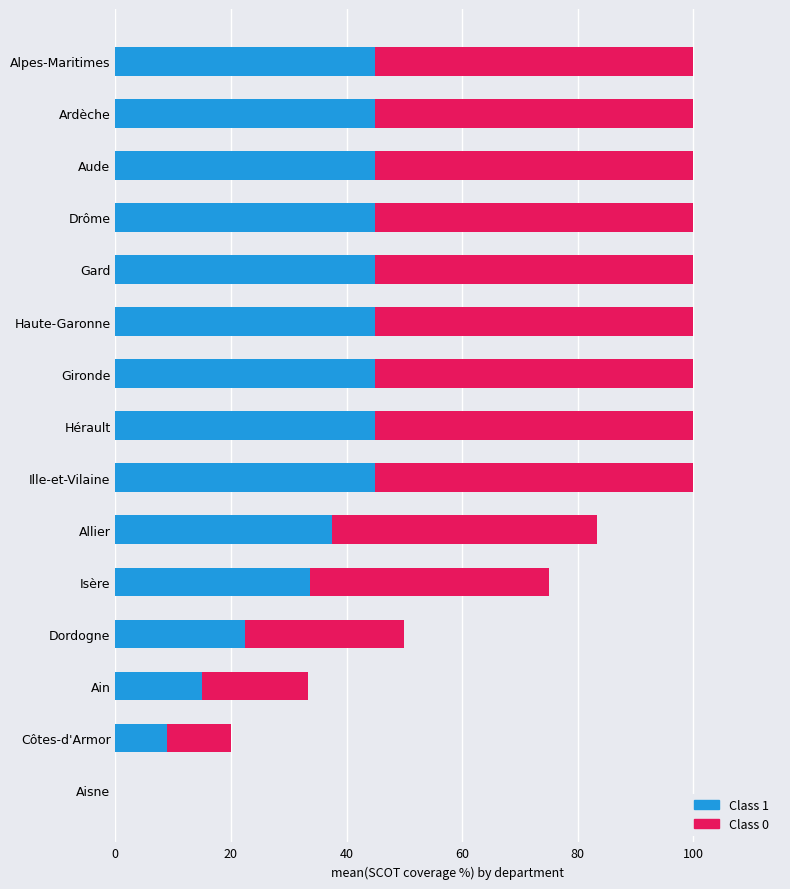

Is it true that Class 1 equals 45.0 at Aude?

True